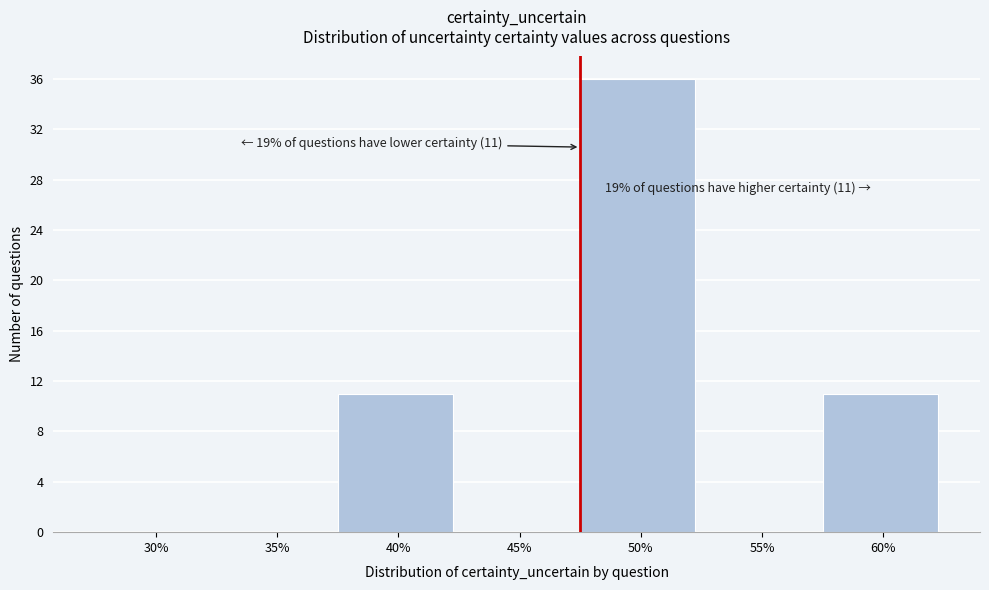

Reading left to right, list all the values displayed in this chart.

30%=0	35%=0	40%=11	45%=0	50%=36	55%=0	60%=11